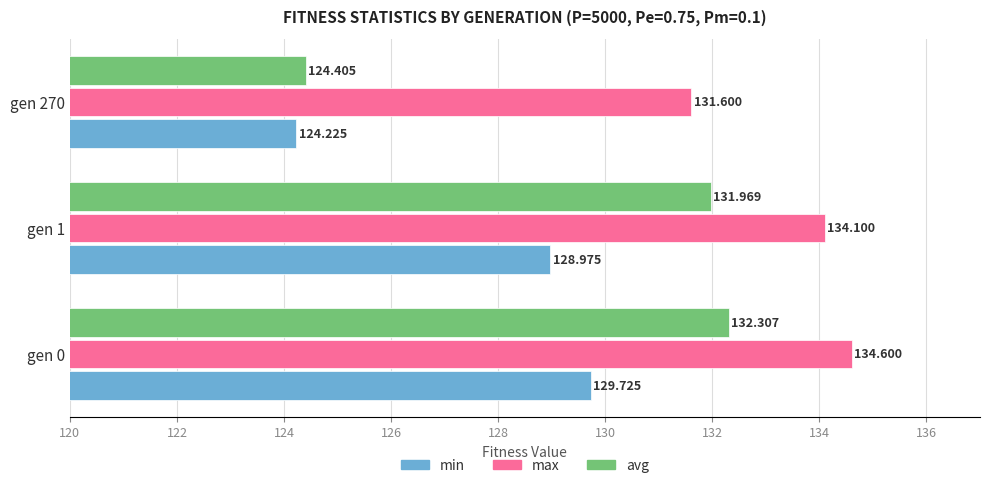

Rank the series by their maximum value, from highest to lowest.

max, avg, min